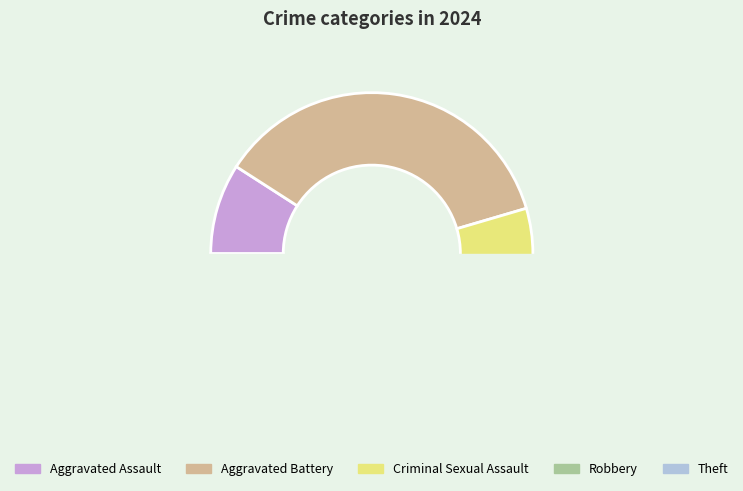

Does Aggravated Assault account for over 50% of the chart?

No